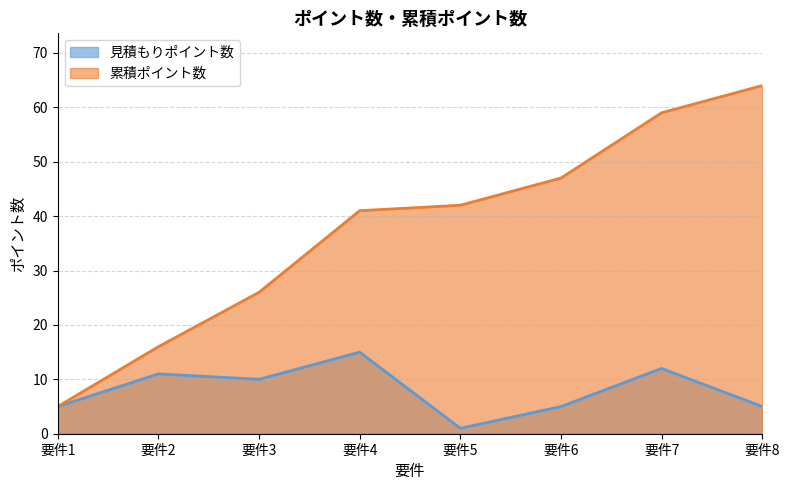

Is the value of 累積ポイント数 at 要件4 greater than the value of 見積もりポイント数 at 要件6?

Yes